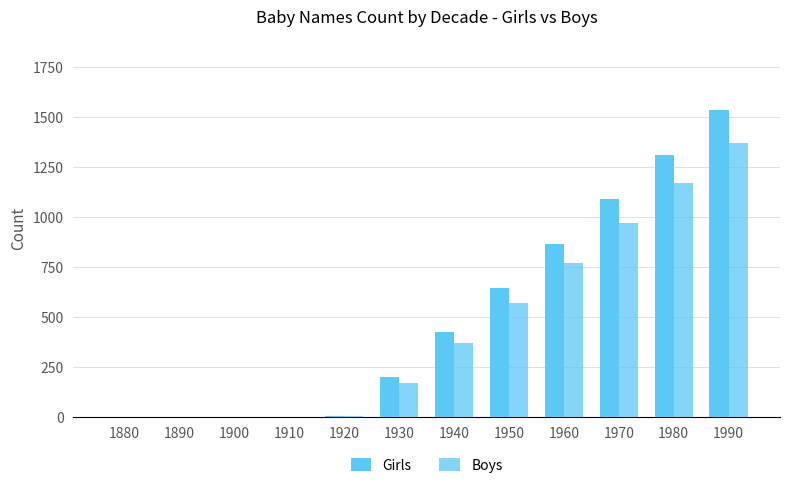

Which series has the largest range (max minus min)?

Girls